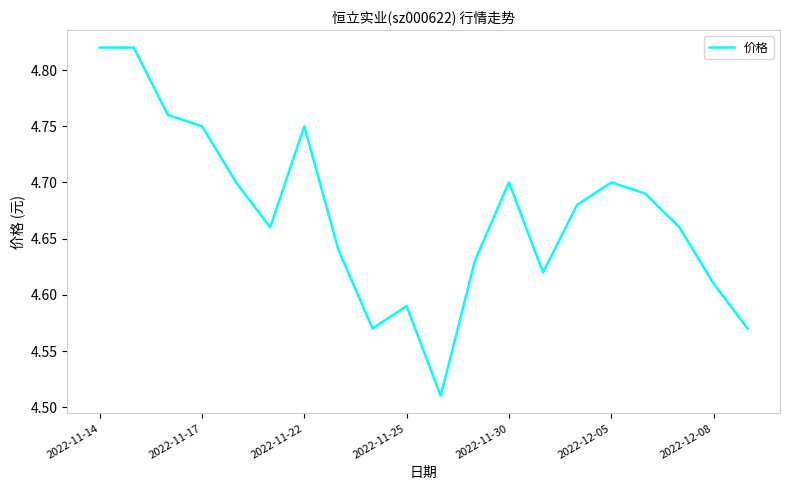

Count the number of categories in the chart.

20